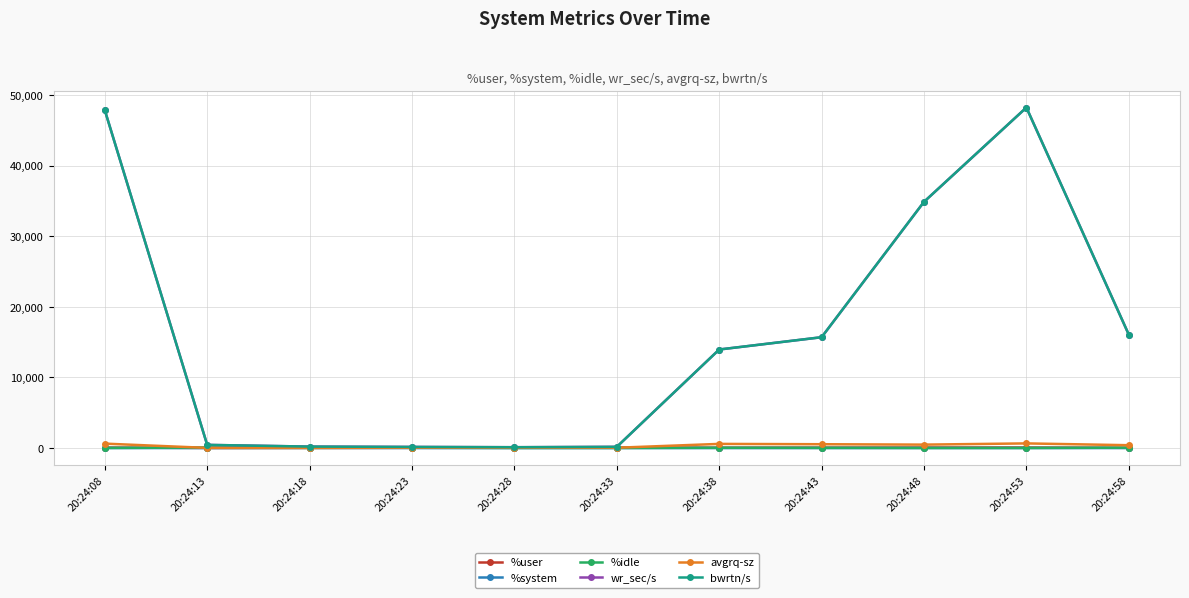

Does the chart have visible grid lines?

Yes